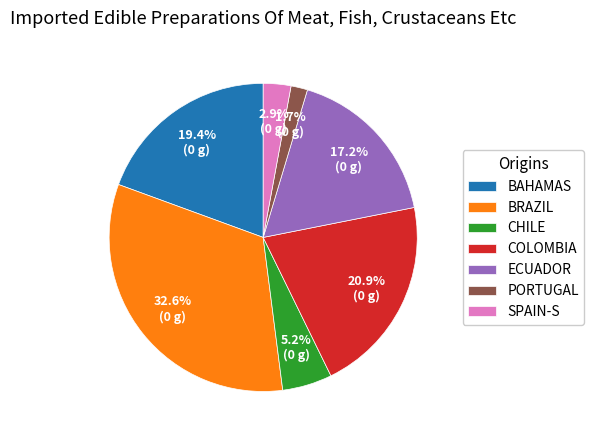

Between BRAZIL and ECUADOR, which is larger?

BRAZIL